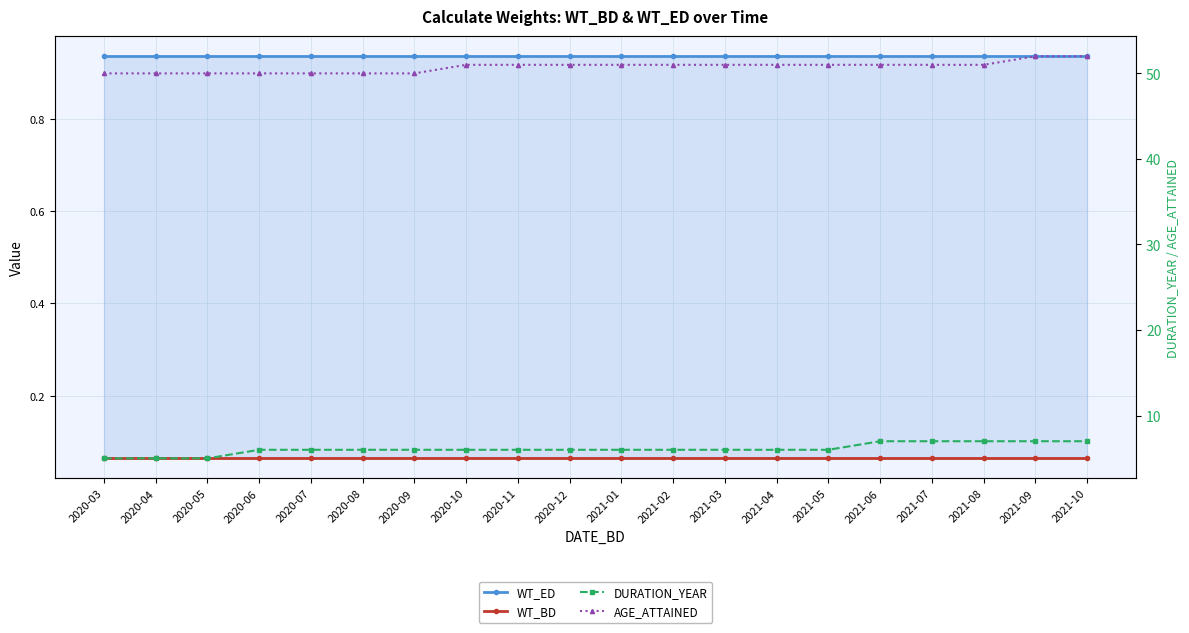

What is the sum of all AGE_ATTAINED values?

1015.0